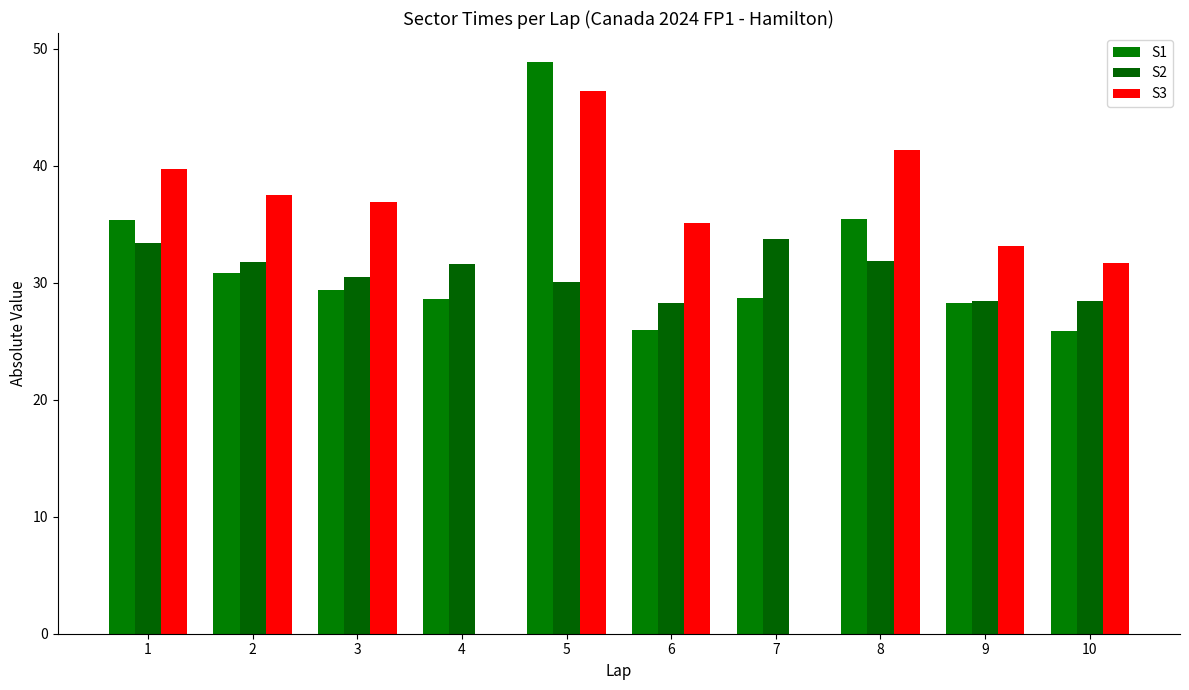

Where is S3 nearest to the value 23?

10